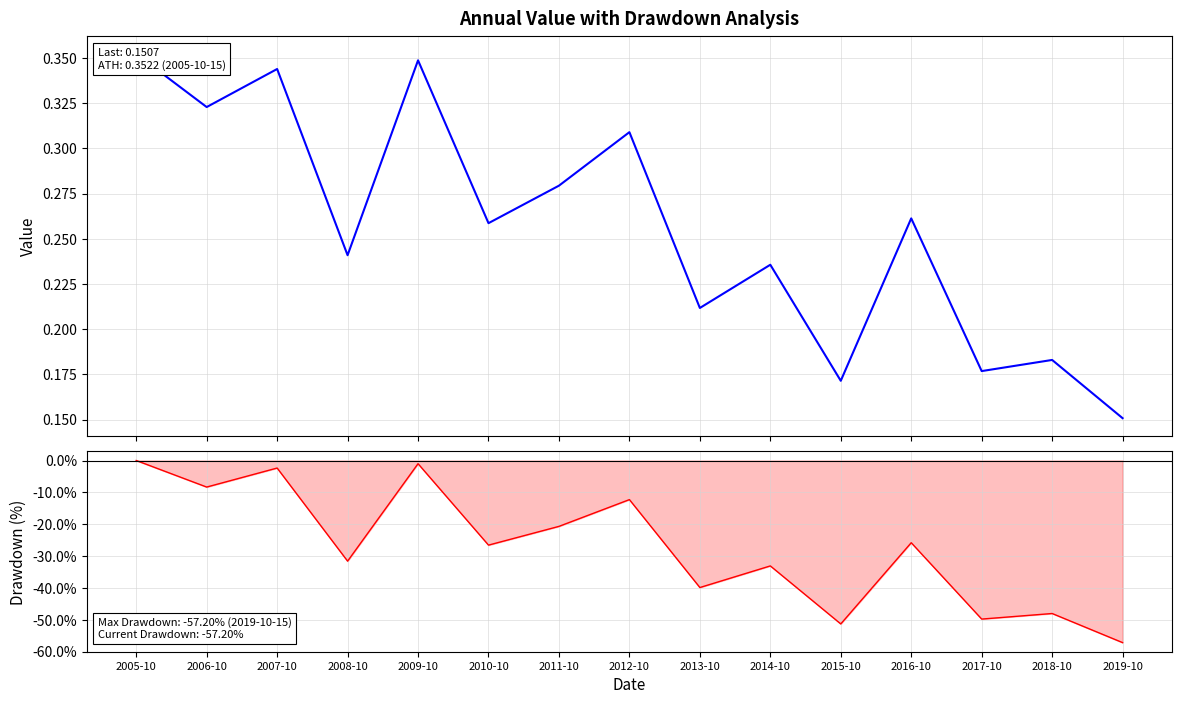

In col_1, how many points are higher than both neighbors (excluding endpoints)?

6